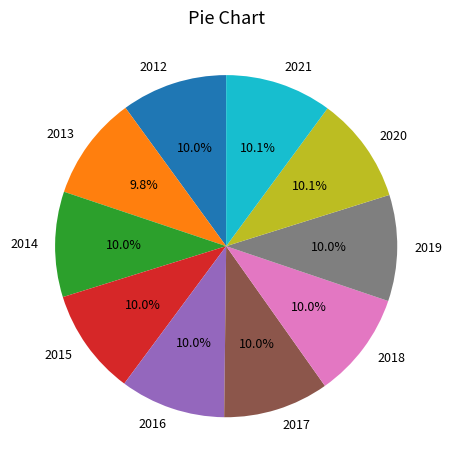

What percentage is NOT represented by 2017?

90.0%